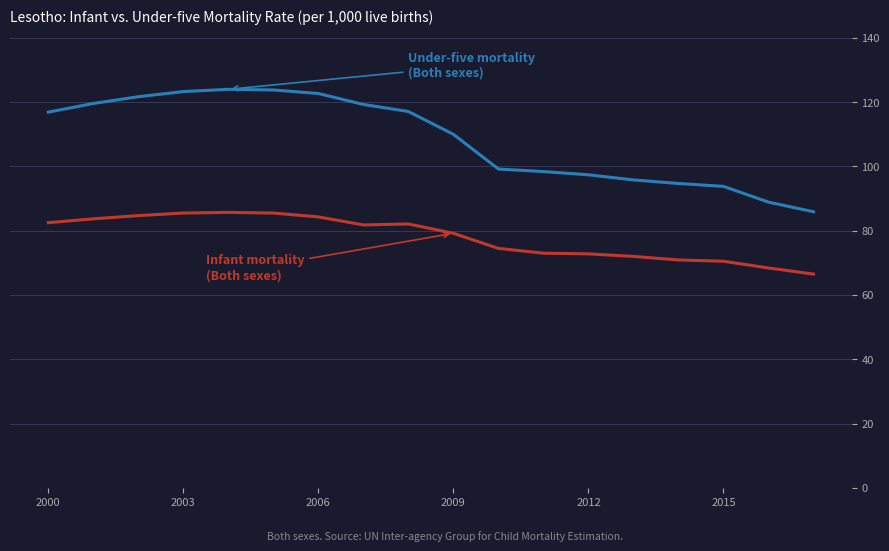

What is the smallest value displayed?

66.5